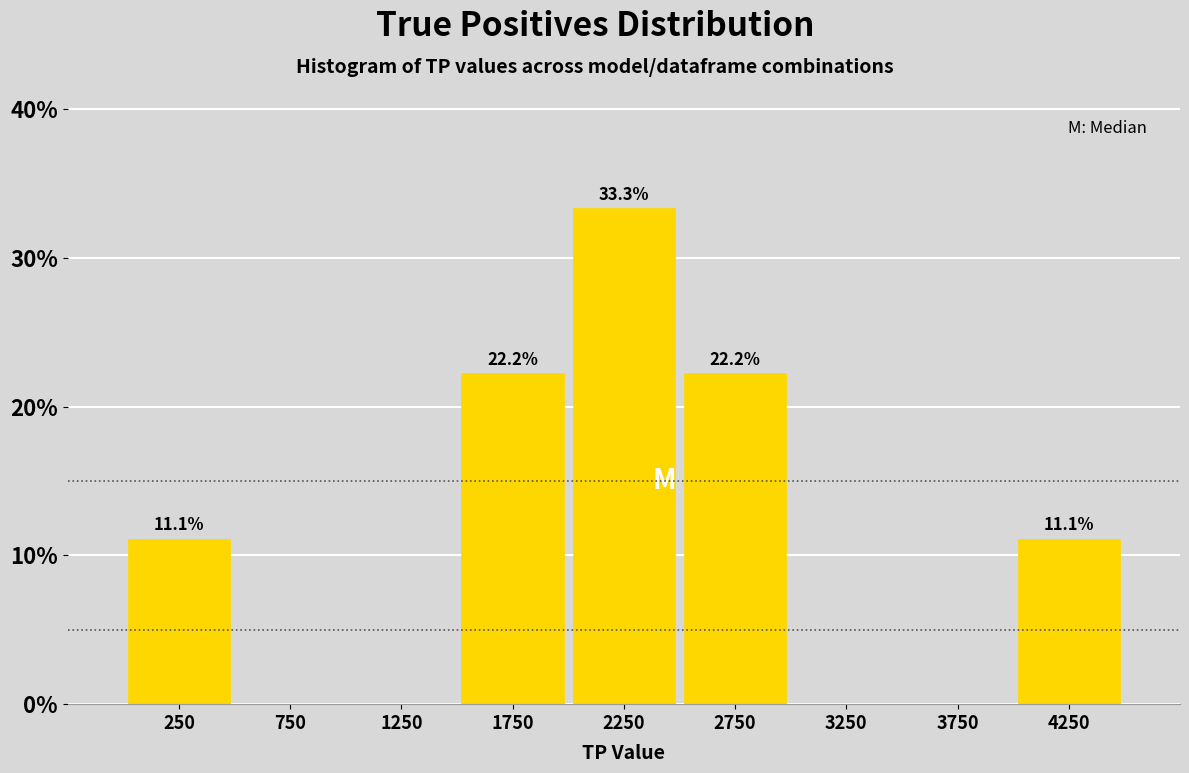

Which range on the x-axis has the tallest bar?

2000 to 2500